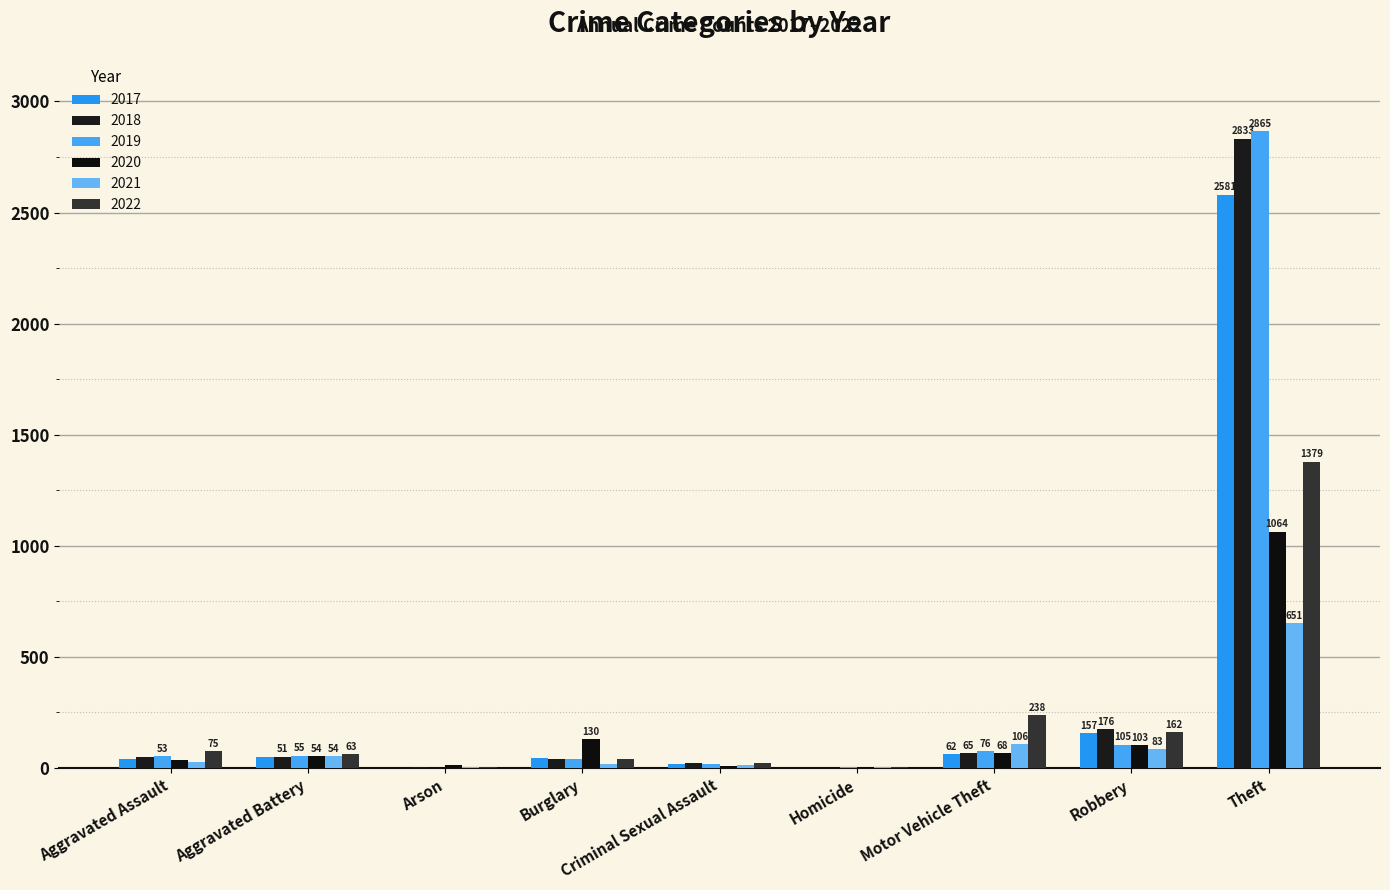

What is the difference between the maximum and second lowest values in the 2019 series?

2863